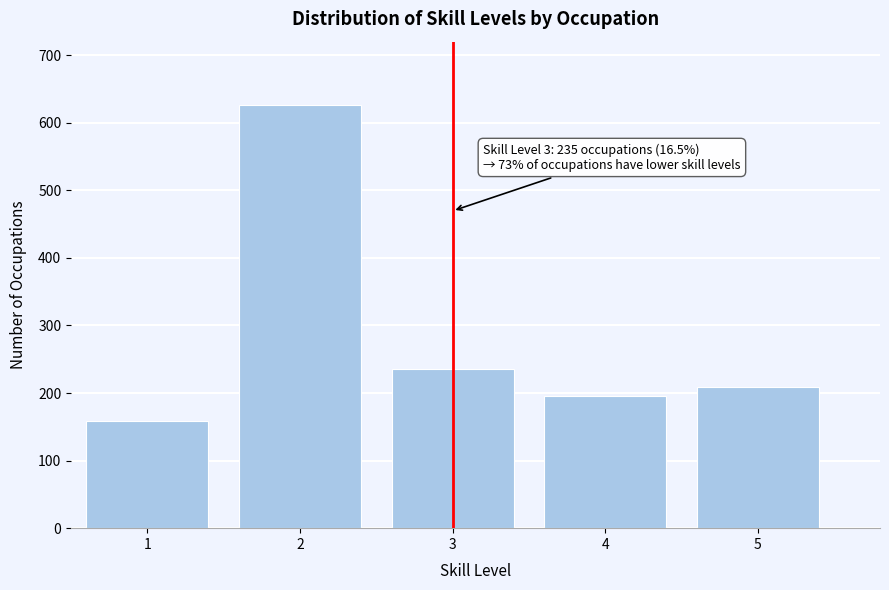

Reading left to right, list all the values displayed in this chart.

159	626	235	195	209